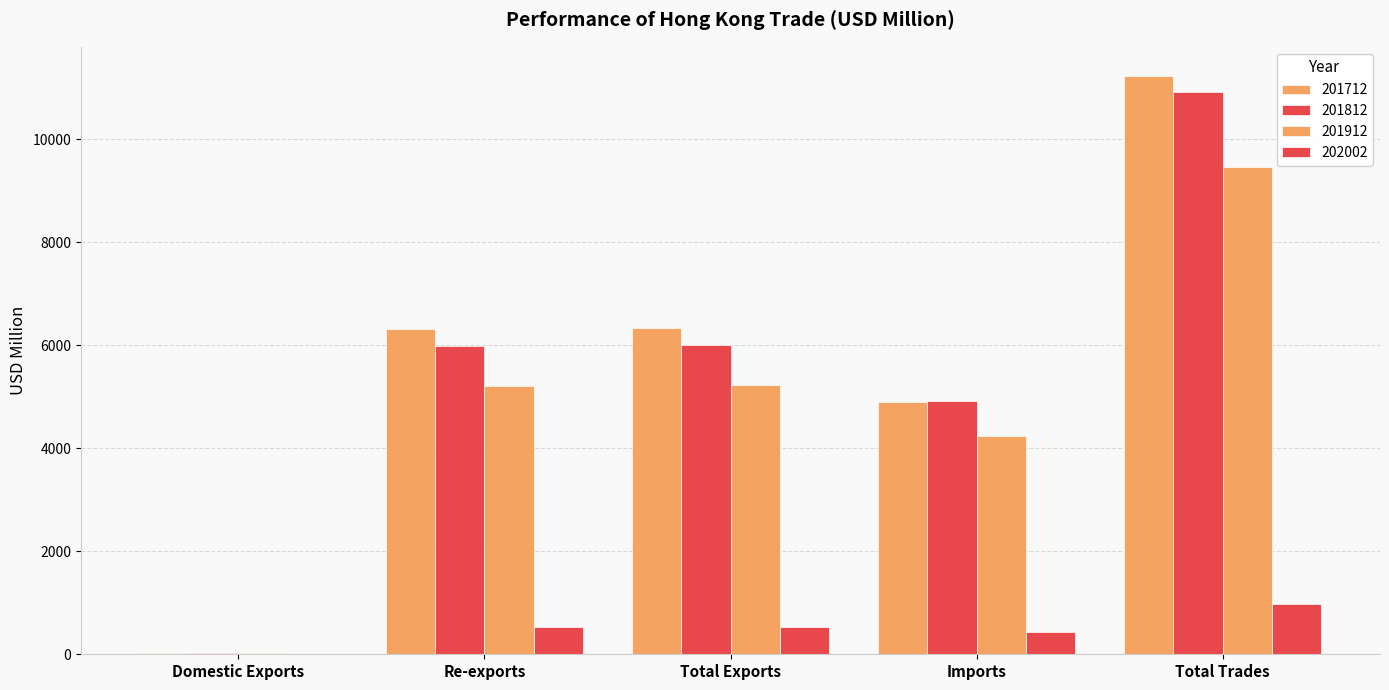

Count the number of data series in this chart.

4